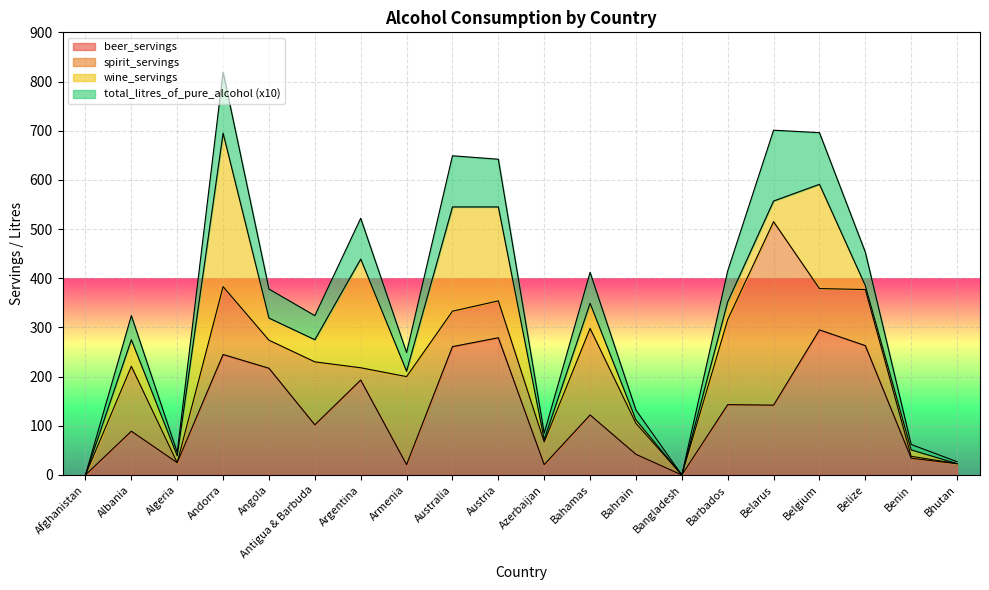

The value of beer_servings at Angola is 111. True or false?

False